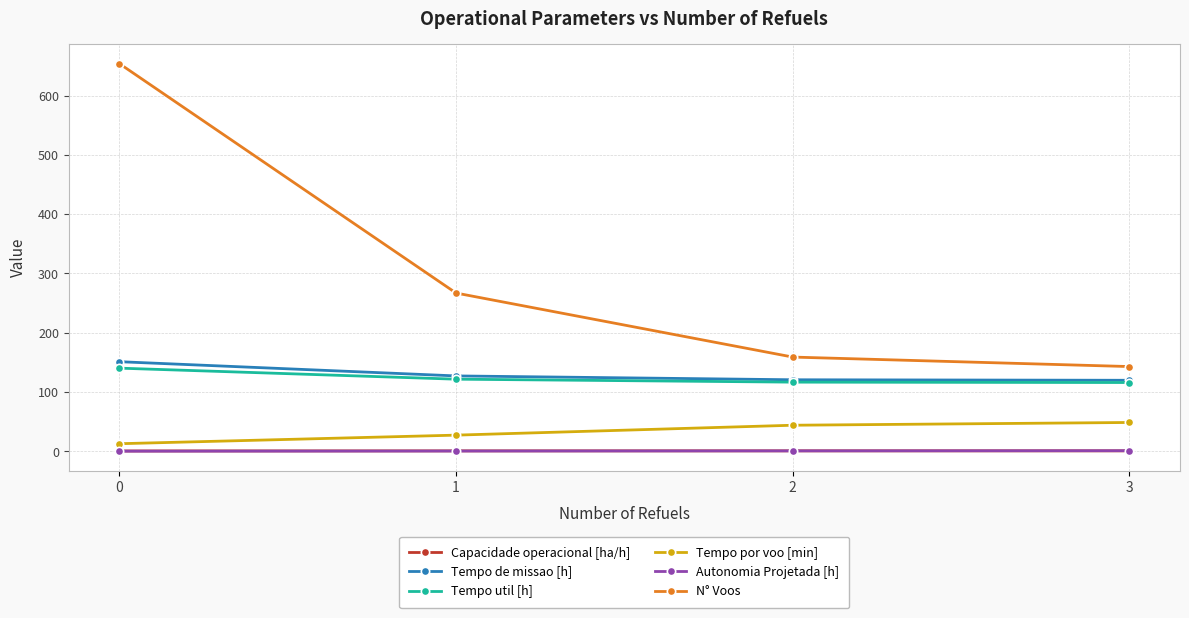

The Capacidade operacional [ha/h] series shows 0.7 at 0. True or false?

True